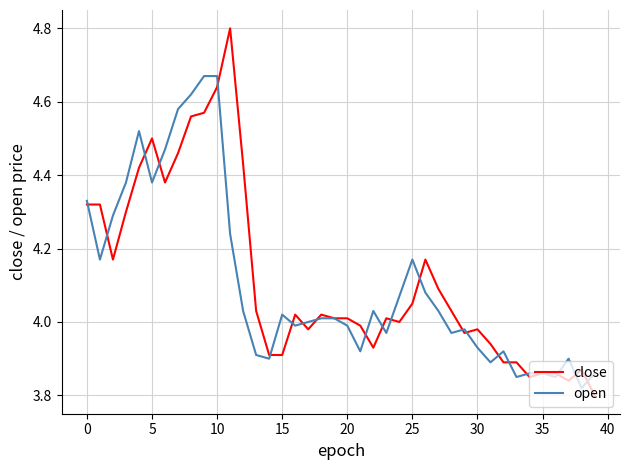

Rank the series by their maximum value, from highest to lowest.

close, open